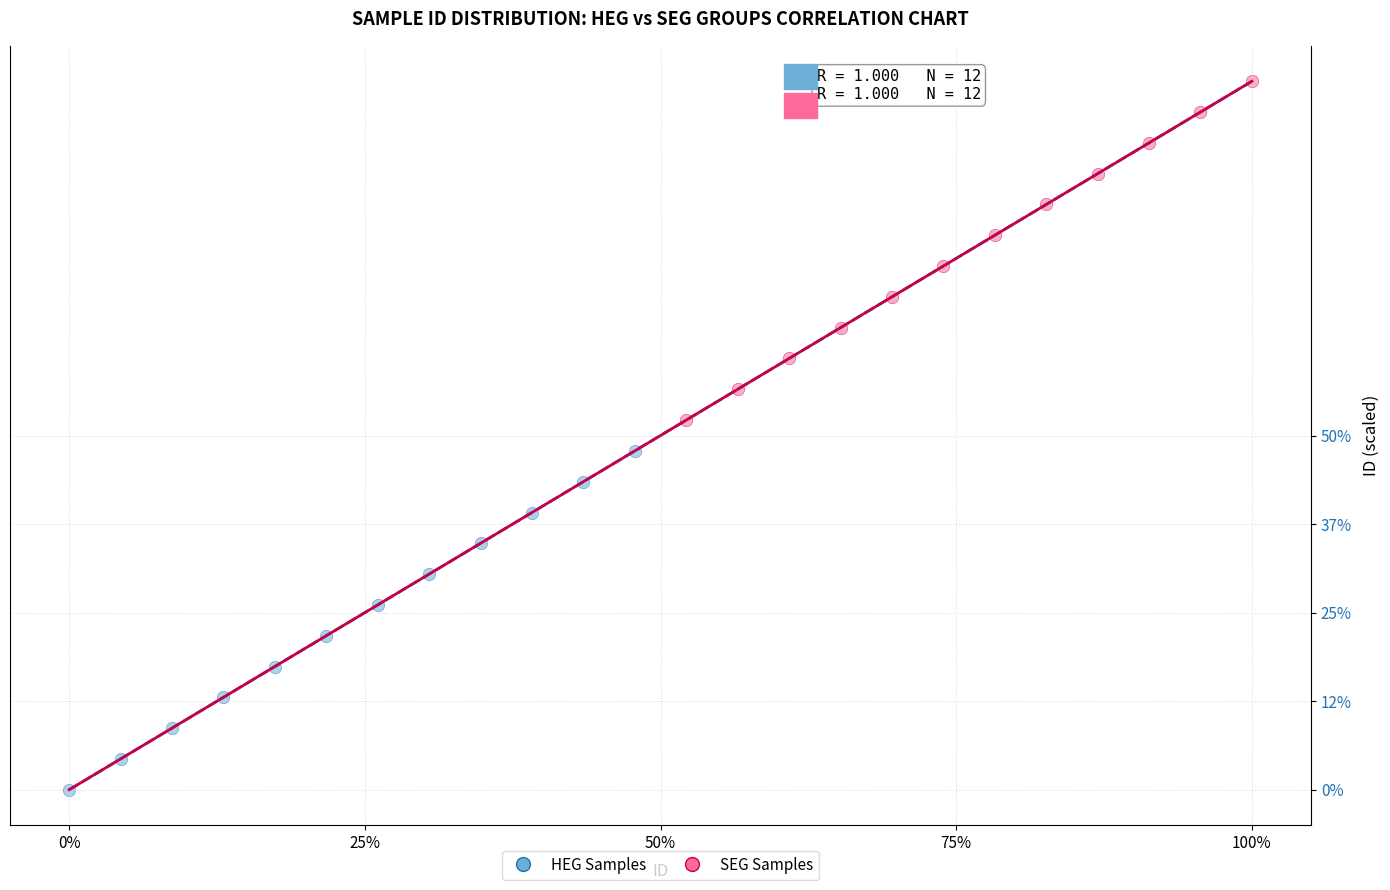

Which series contains the highest Y value?

SEG Samples